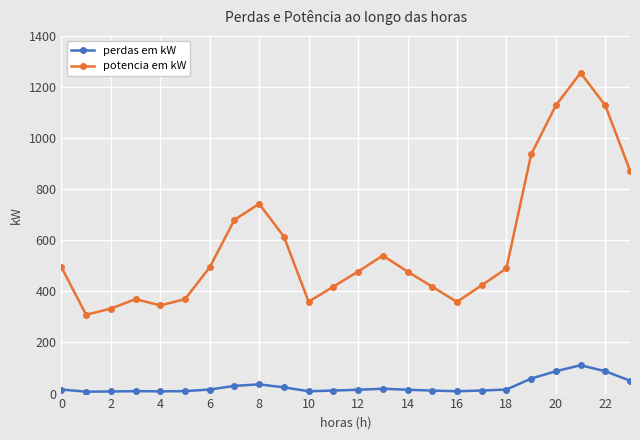

List the series in order of their peak value, highest first.

potencia em kW, perdas em kW